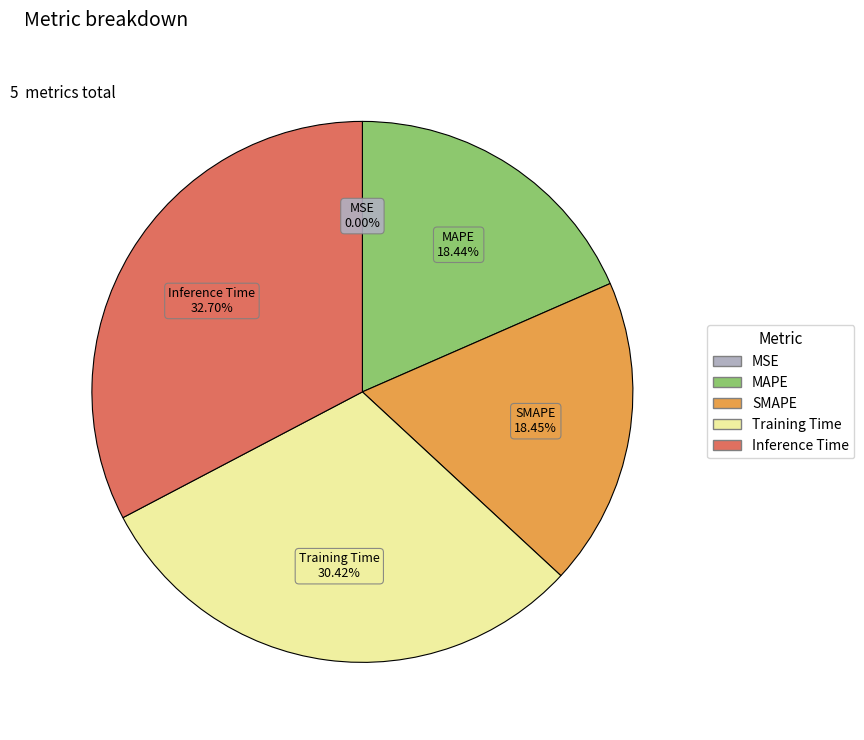

Which slice is the largest?

Inference Time